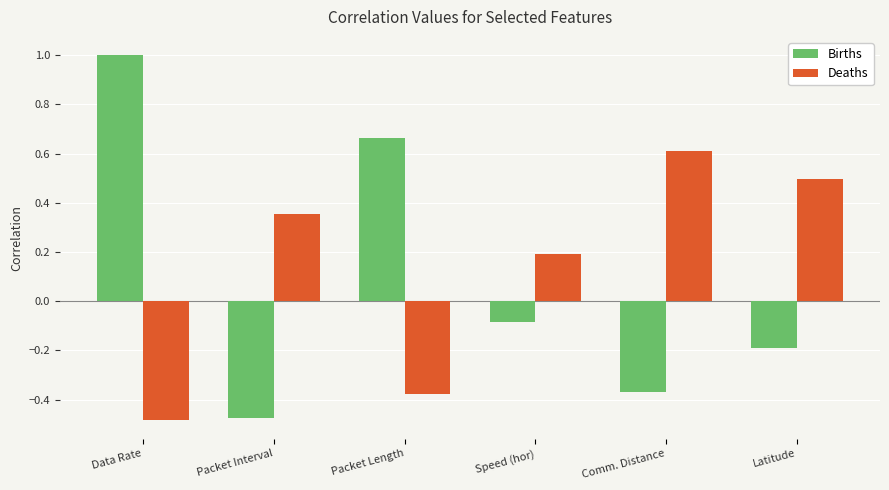

Is the value of Deaths at Speed (hor) greater than the value of Births at Speed (hor)?

Yes